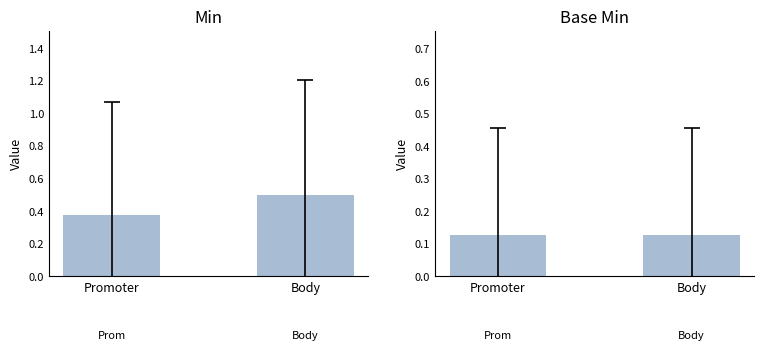

How many bars are there in each group?

2